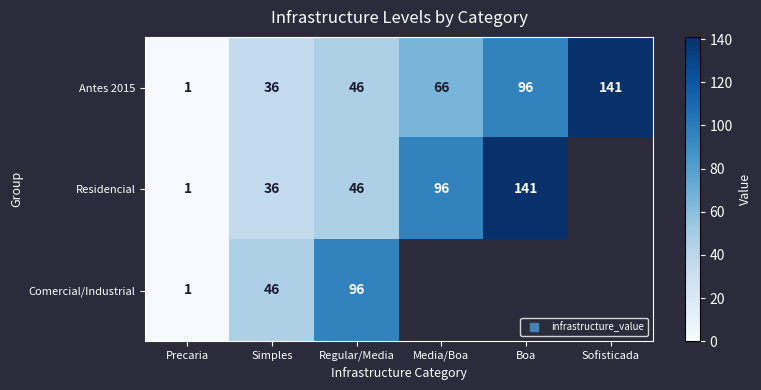

What is the maximum value for Residencial?

141.0